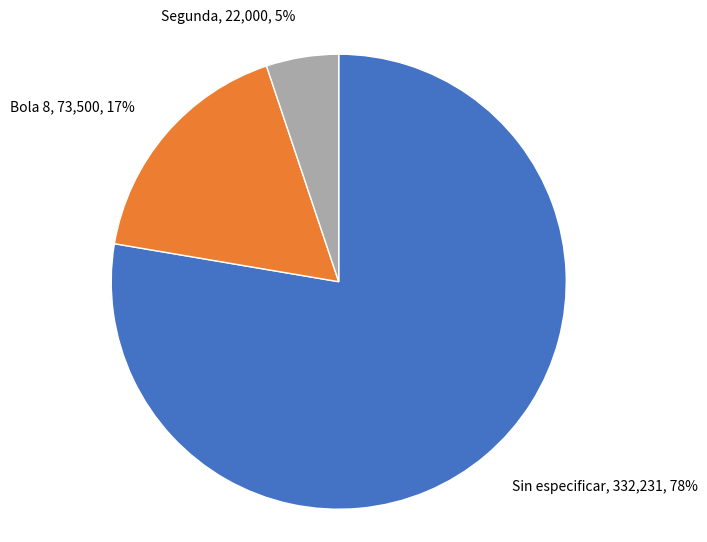

What is the ratio of the value at Segunda, 22,000, 5% to the value at Bola 8, 73,500, 17%?

0.3